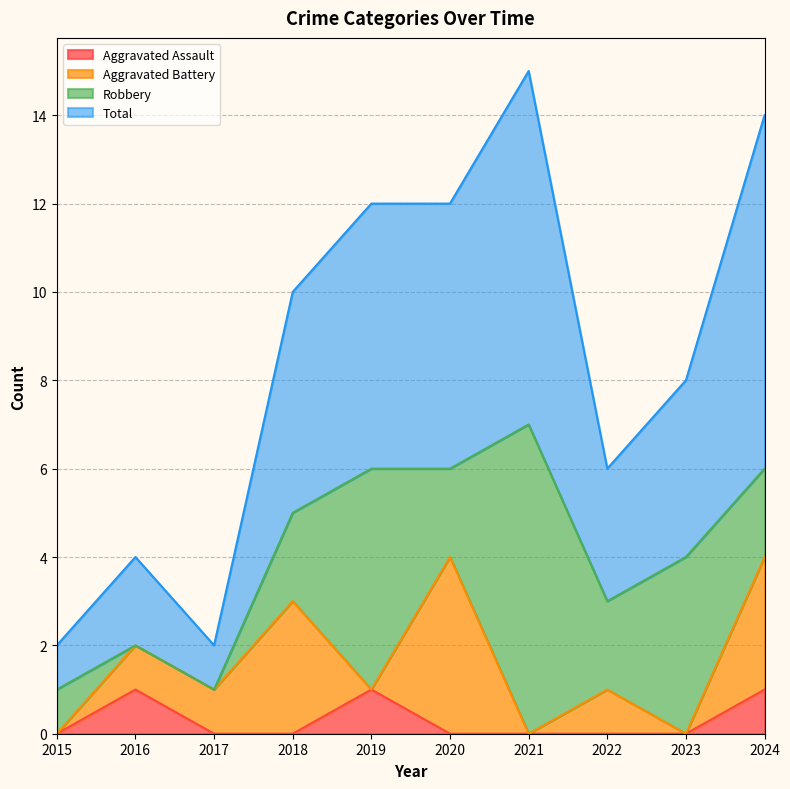

What is the value of the Total point at the 3rd from the left?

2